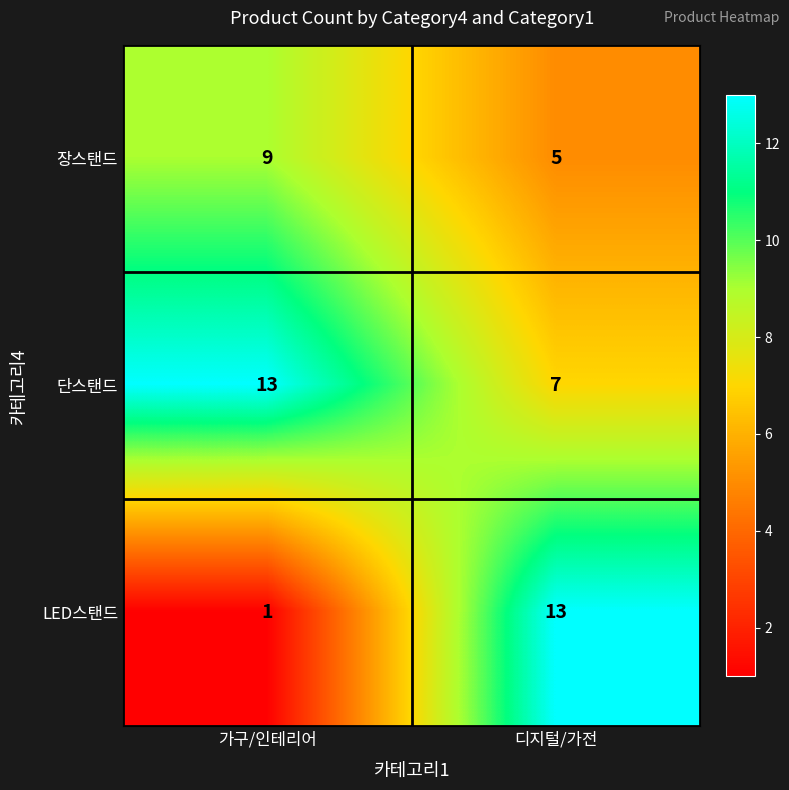

What is the difference between the highest and lowest values at 디지털/가전?

8